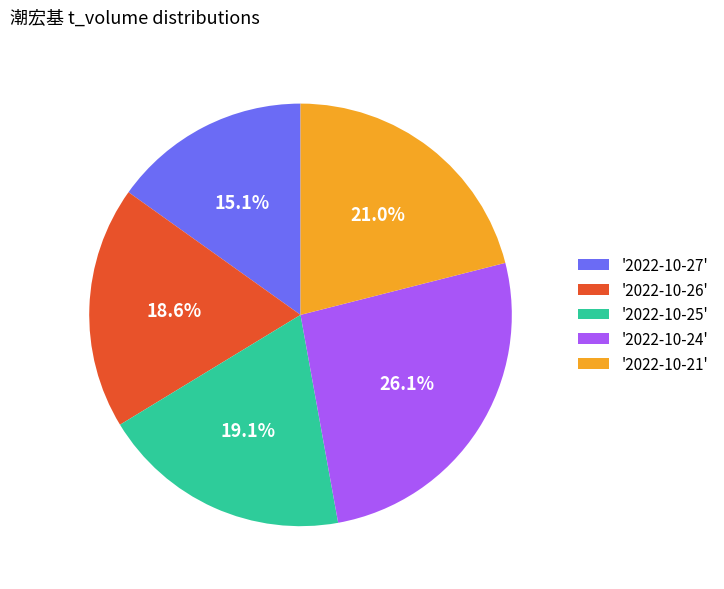

What is the largest slice in the pie chart?

'2022-10-24'